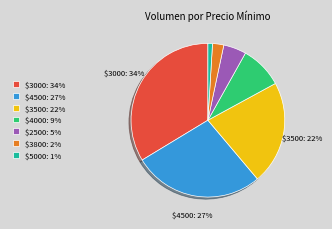

To the nearest percent, what is the difference between the largest and smallest slice percentages?

33%